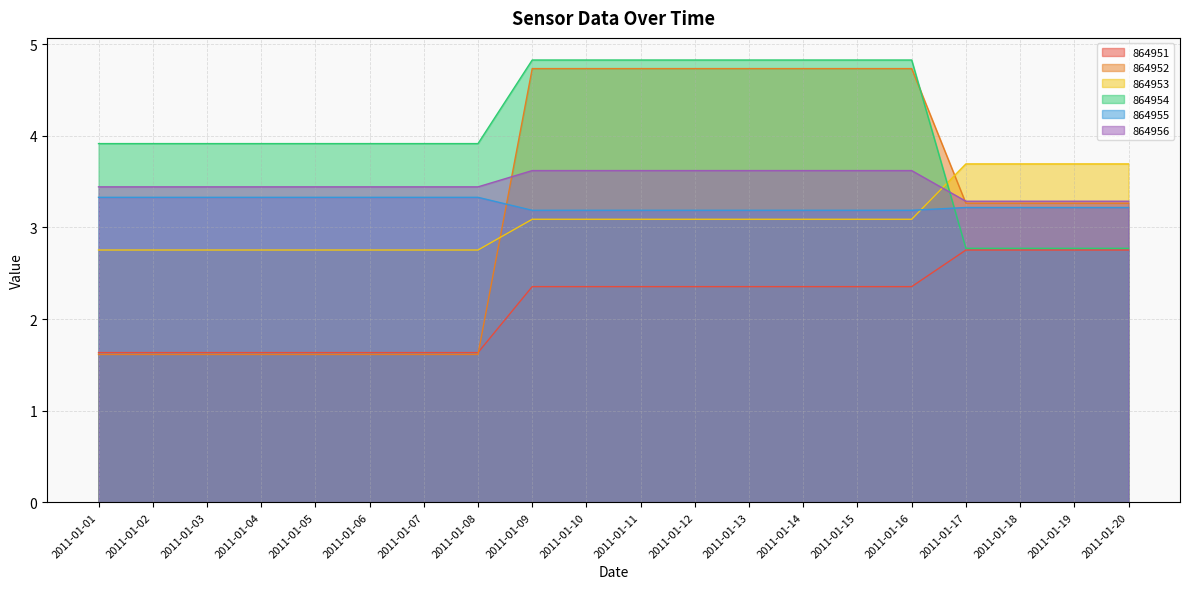

True or false: 864951 has a value of 2.4 at 2011-01-16.

True